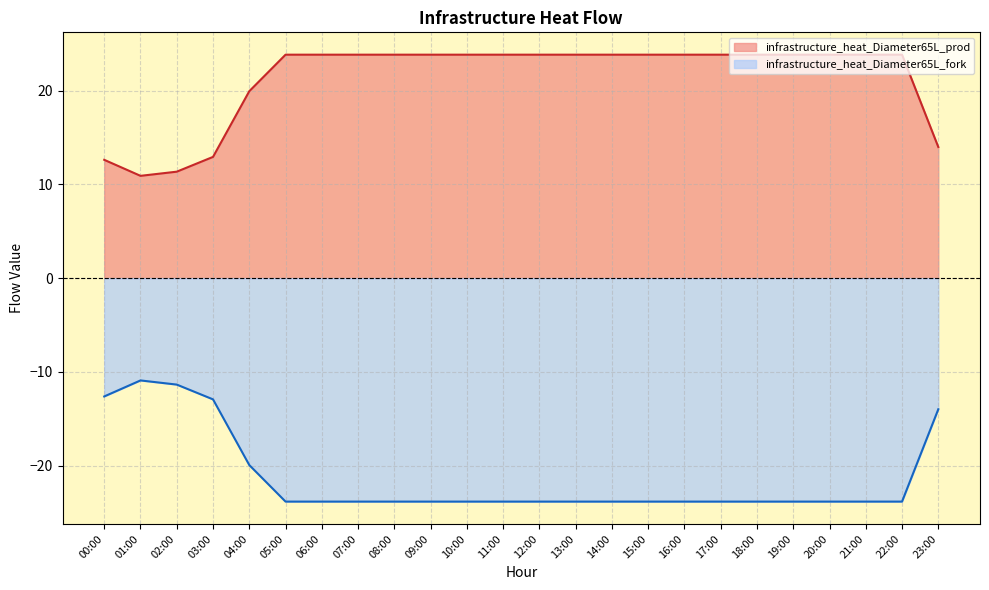

Which series has the largest total across all categories?

infrastructure_heat_Diameter65L_prod